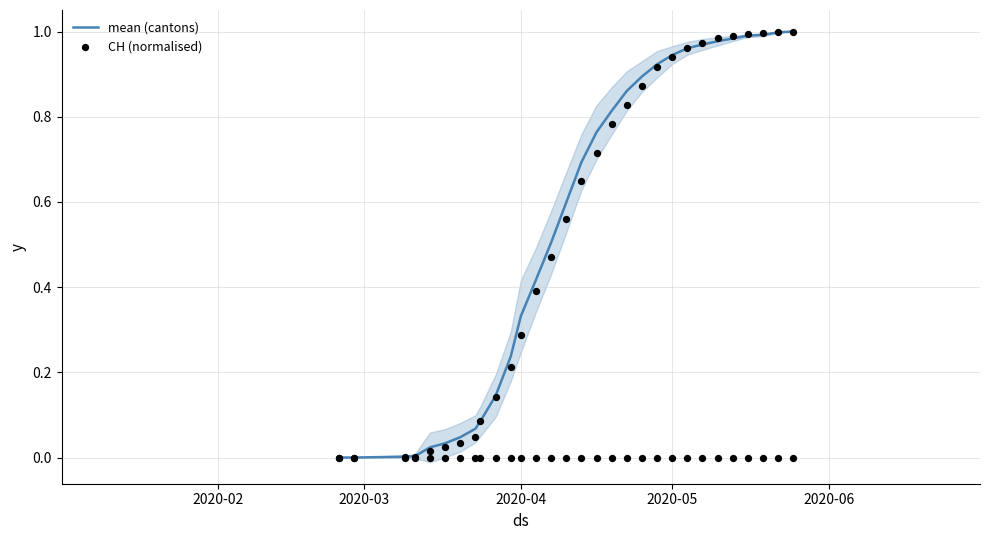

Which series contains the highest Y value?

mean (cantons)